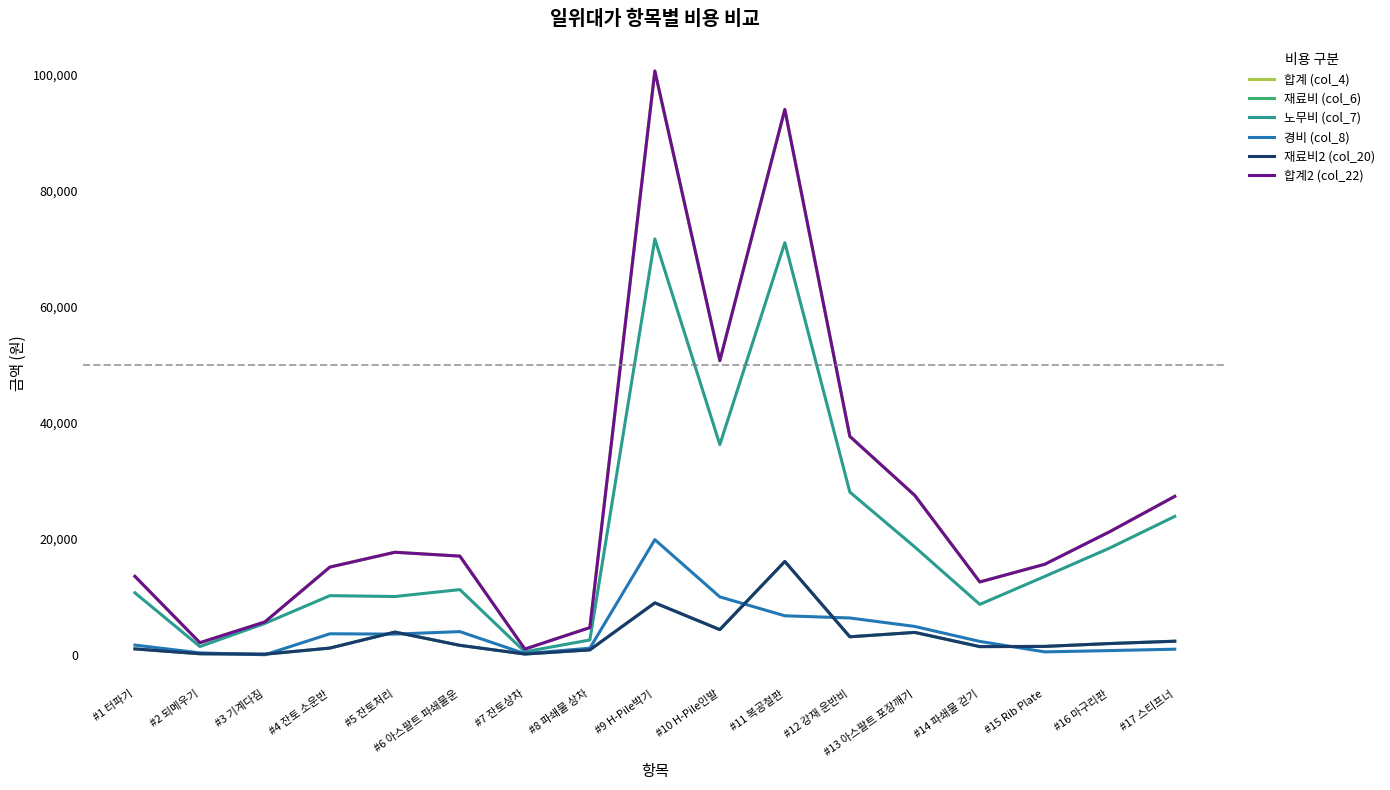

Does the chart have visible grid lines?

No